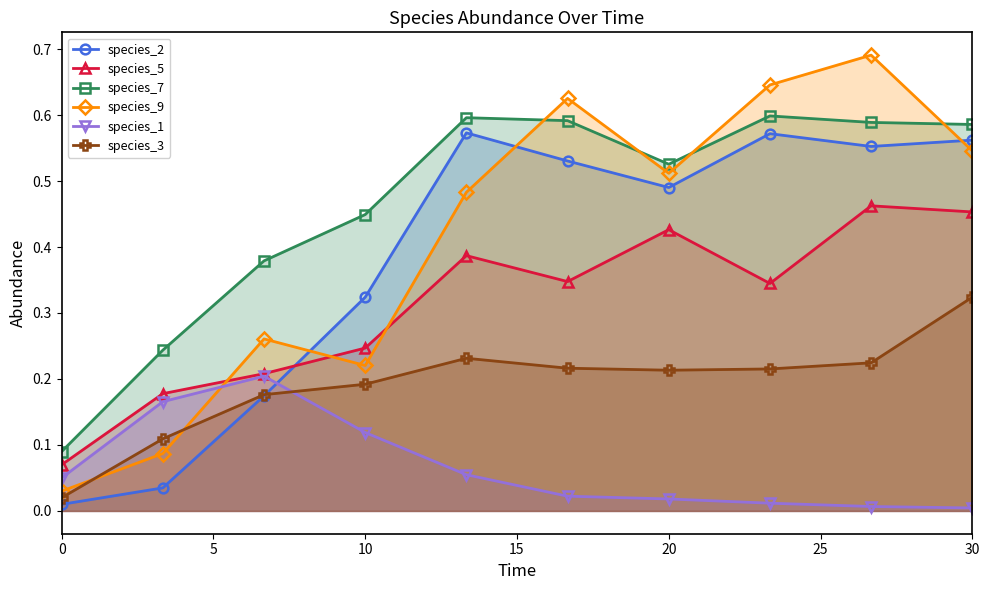

How many species_5 values are between 0 and 1?

10